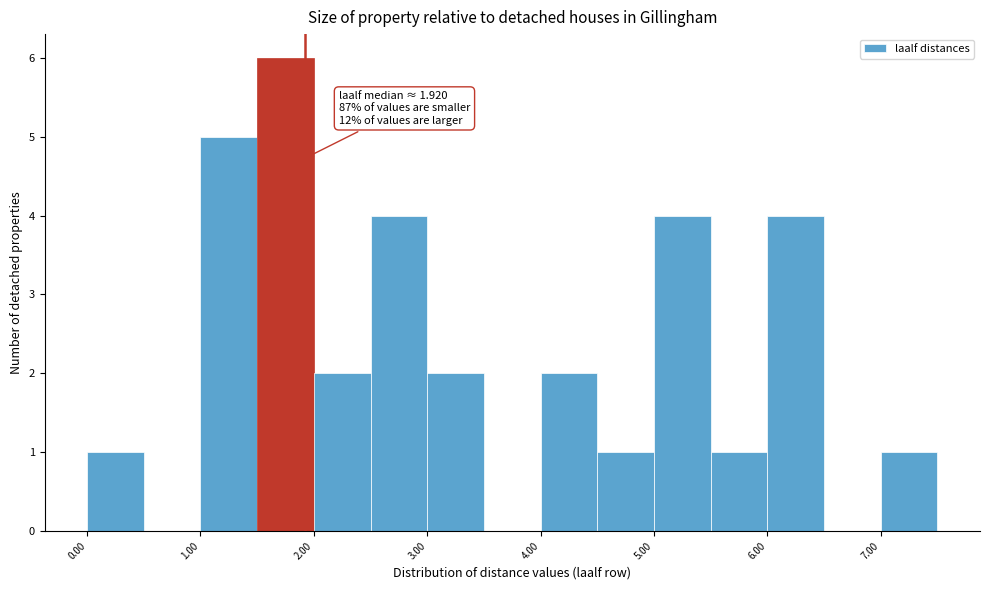

Over which range of the x-axis is the bar tallest?

1.5 to 2.0